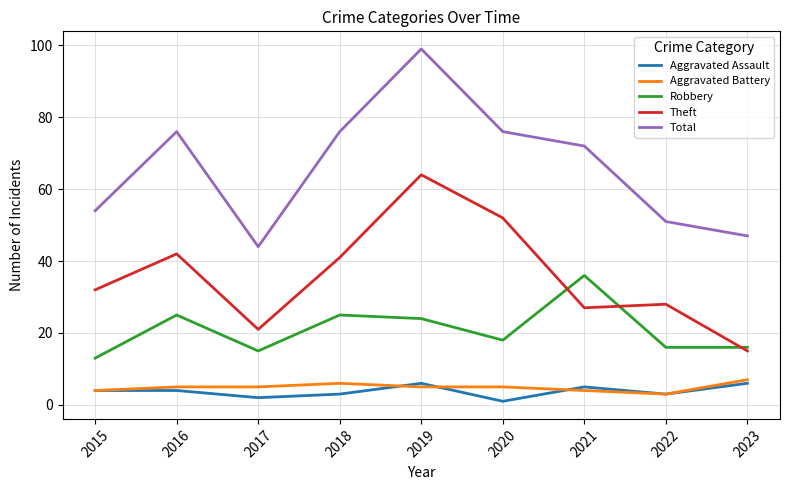

The Aggravated Battery series shows 1 at 2017. True or false?

False